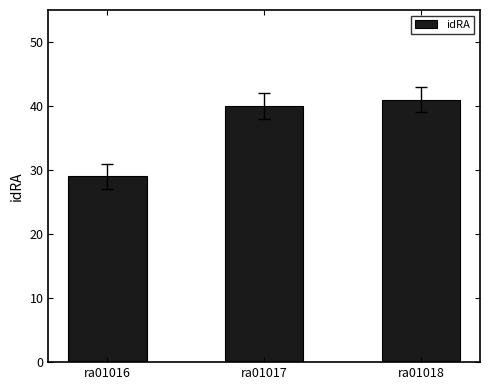

What is the change in value from ra01016 to ra01017?

+11